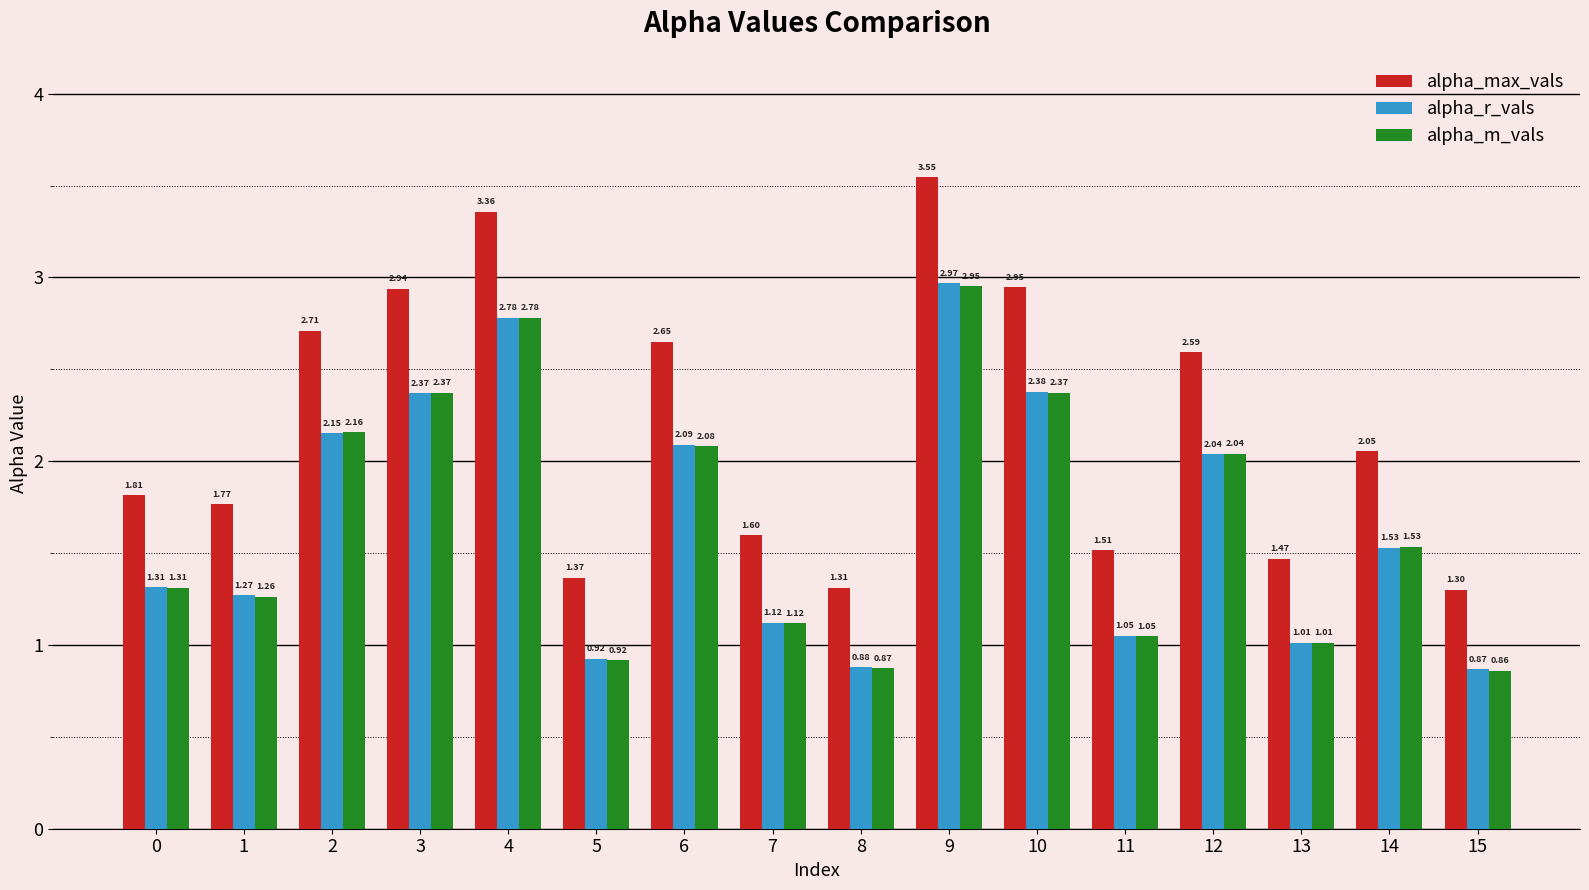

What is the lowest value of the alpha_max_vals series?

1.3